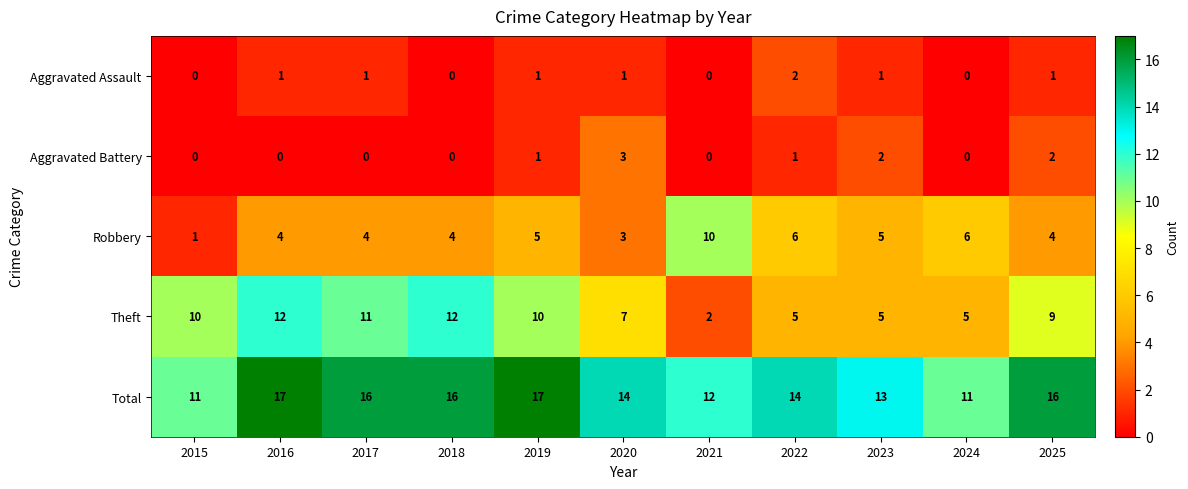

How many Total values are between 12 and 16?

7